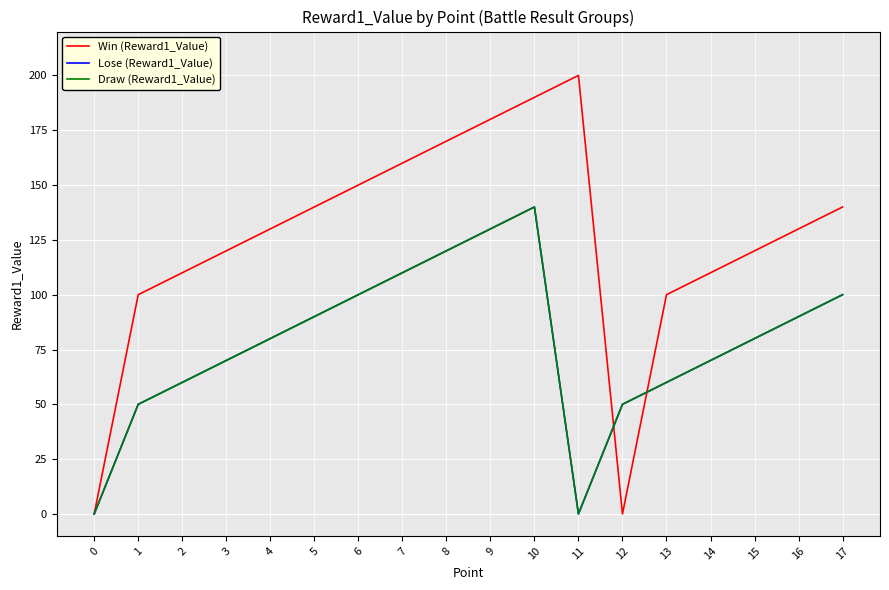

Does the chart display data point markers on the line(s)?

No